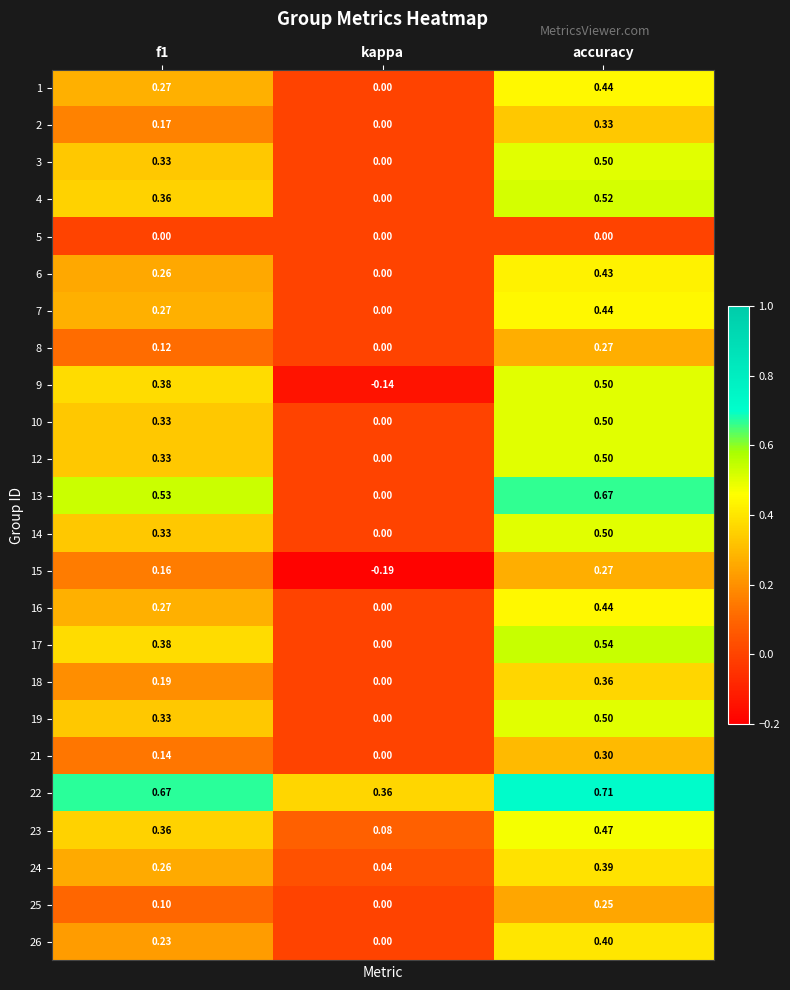

Which category has the highest value across all series?

accuracy